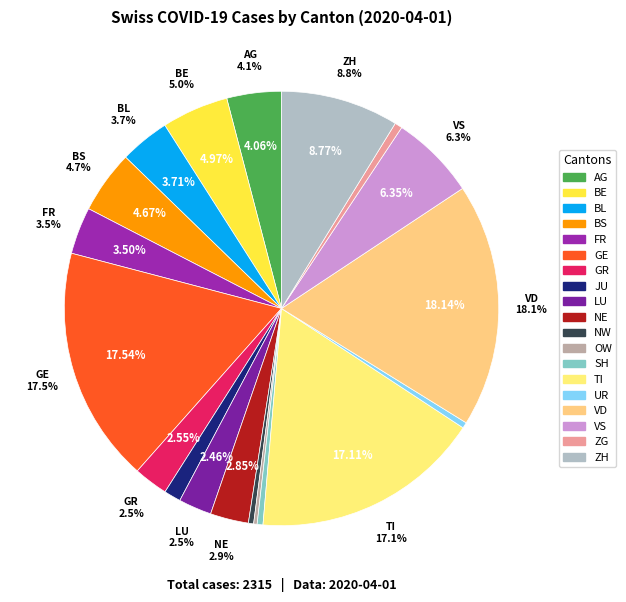

True or false: LU accounts for 2% of the total.

True